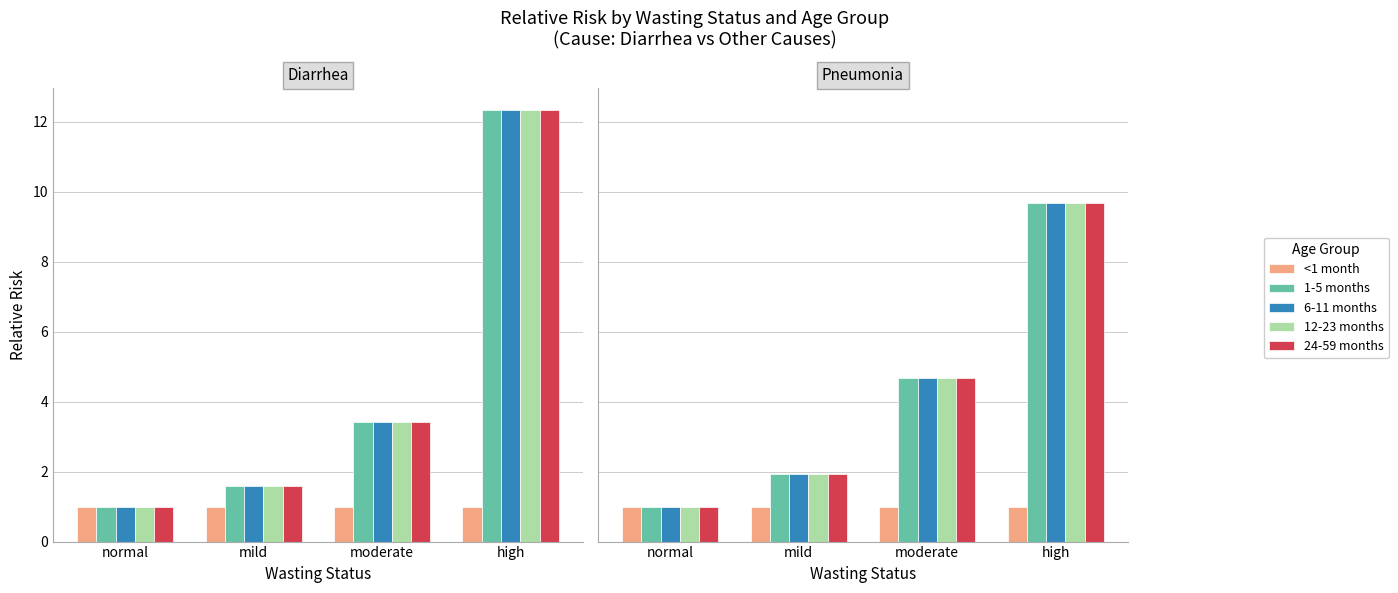

Are the bars horizontal?

No